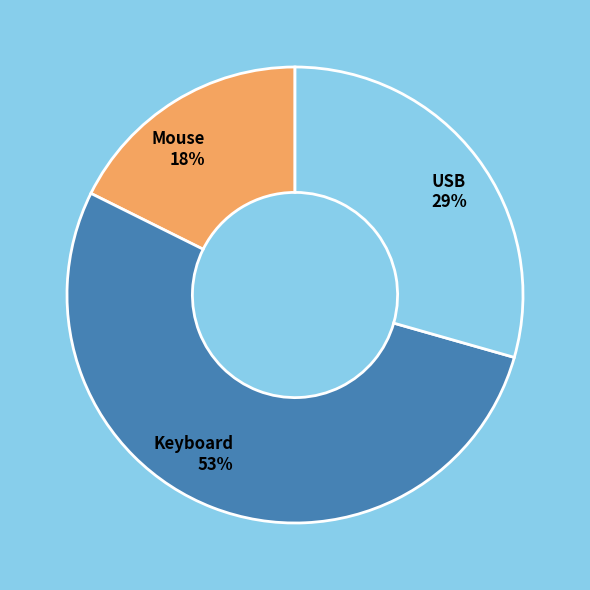

Rank the categories by value from highest to lowest.

Keyboard, USB, Mouse